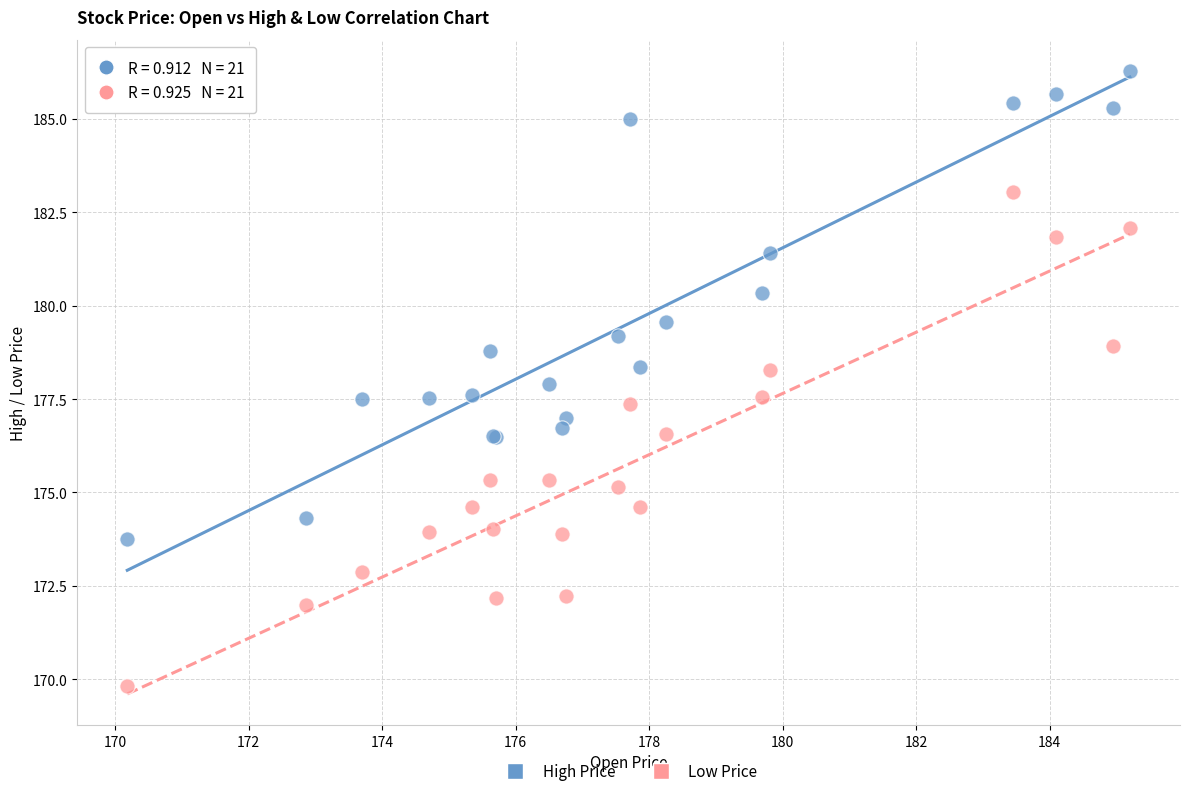

Which series reaches the maximum Y coordinate?

High Price